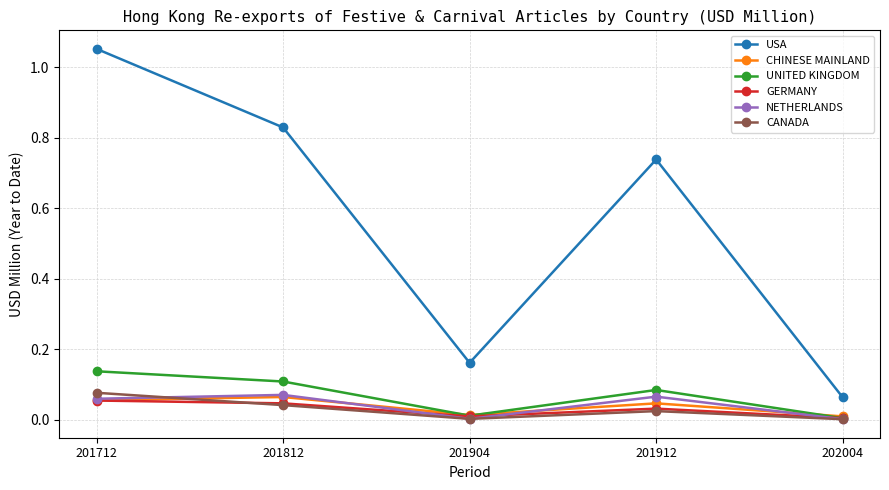

Which series has the largest total across all categories?

USA